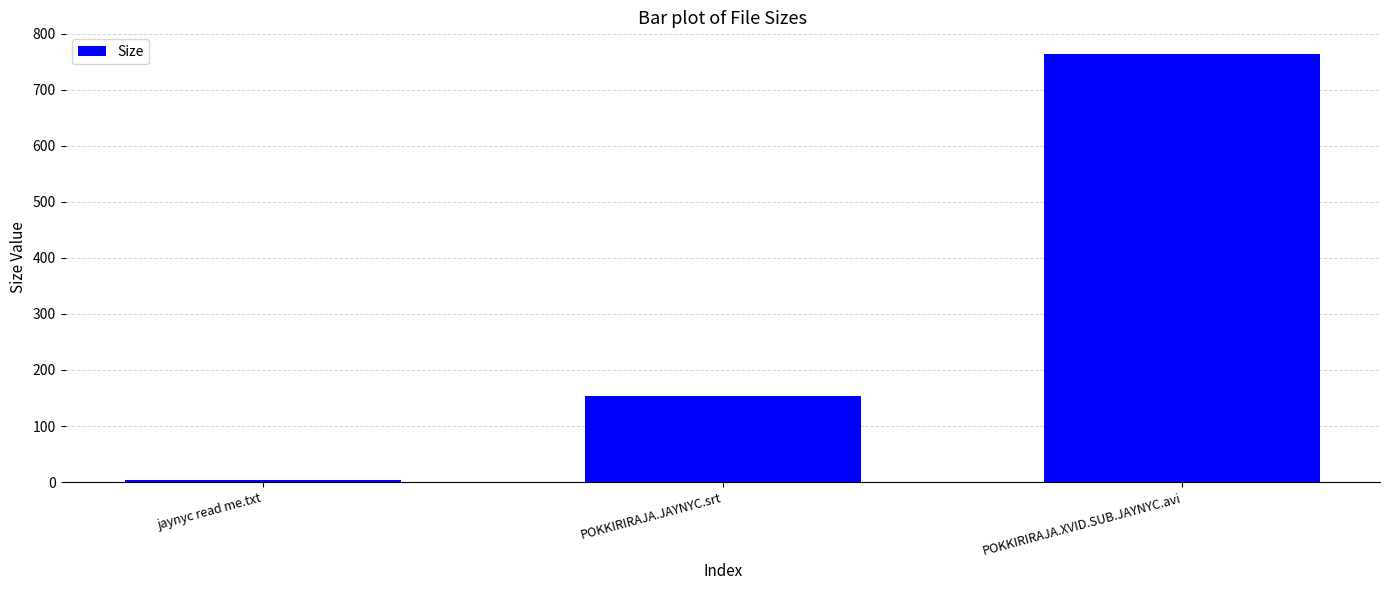

Reading left to right, what are all the values shown in this chart?

4.3	153.8	764.0